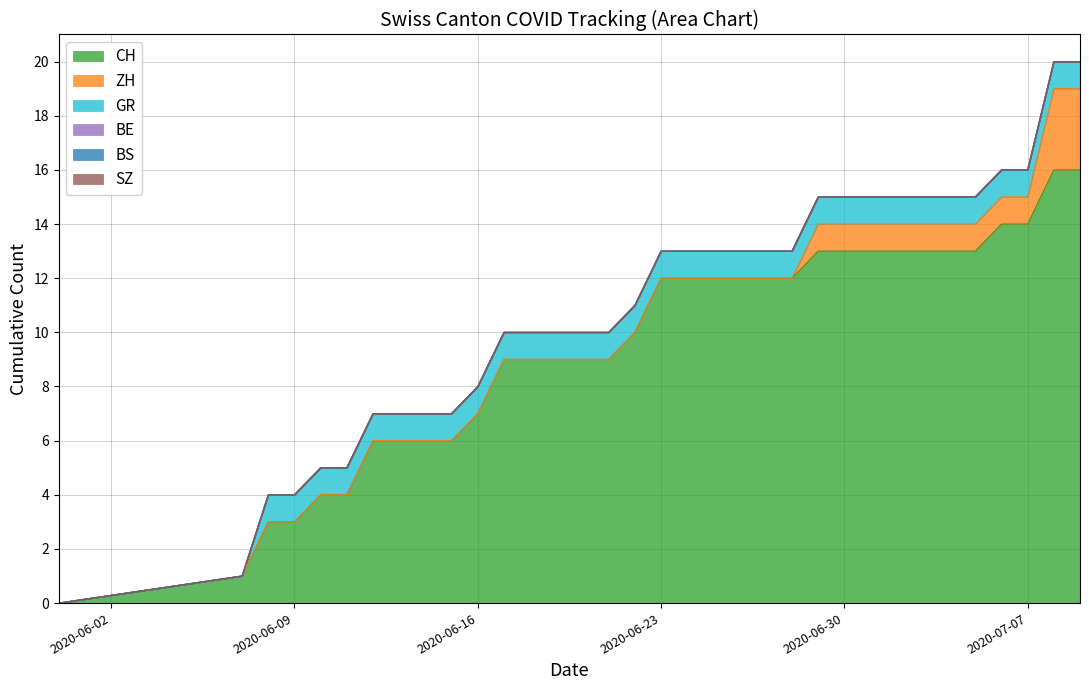

What is the value of the GR point at the 30th from the left?

1